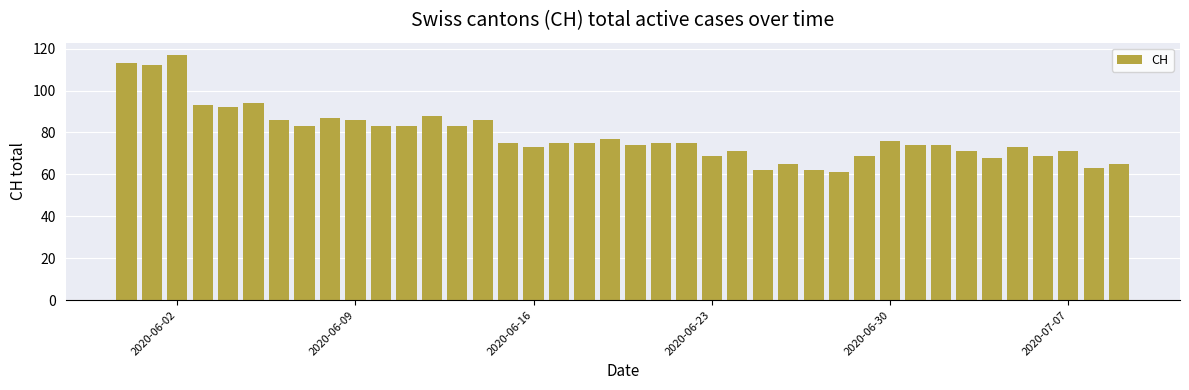

How many categories are shown in the chart?

40